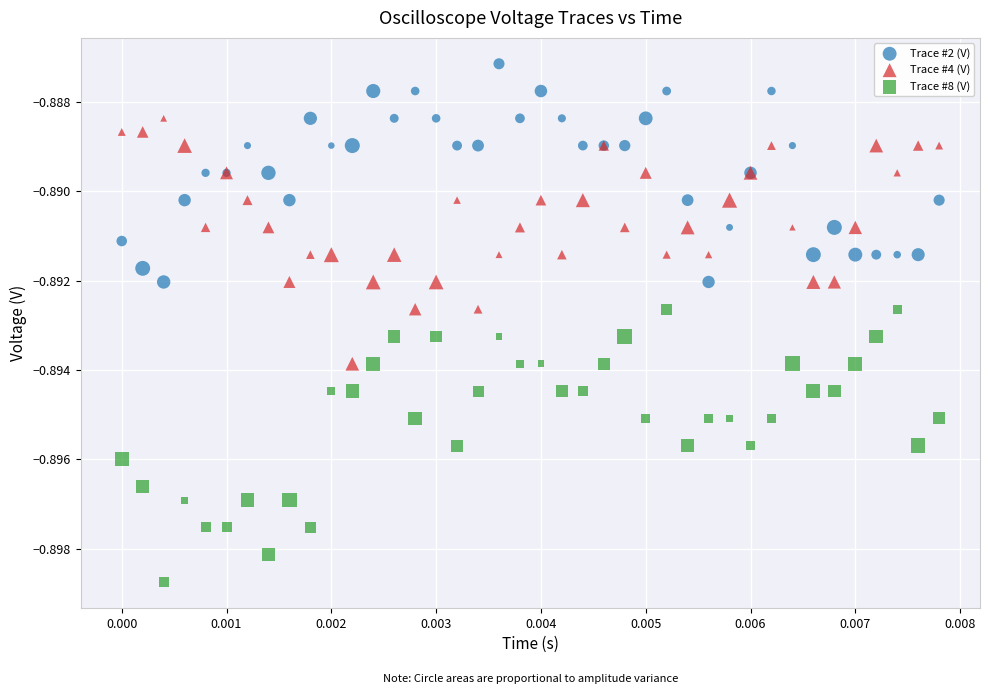

Which series reaches the minimum Y coordinate?

Trace #8 (V)